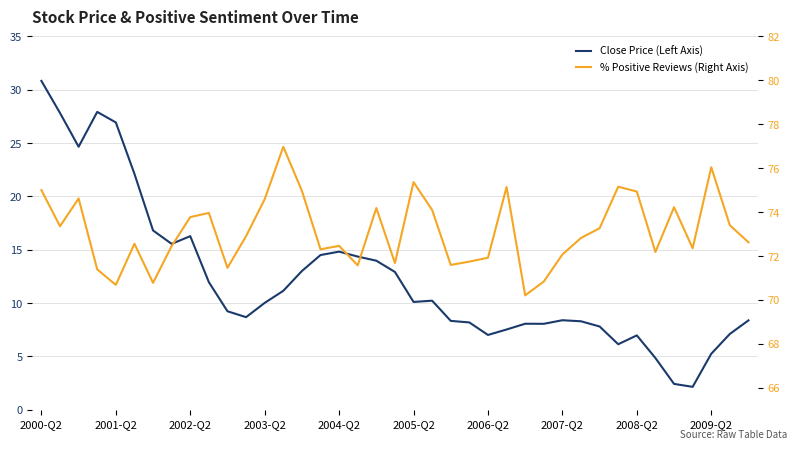

How many lines are shown in the chart?

2